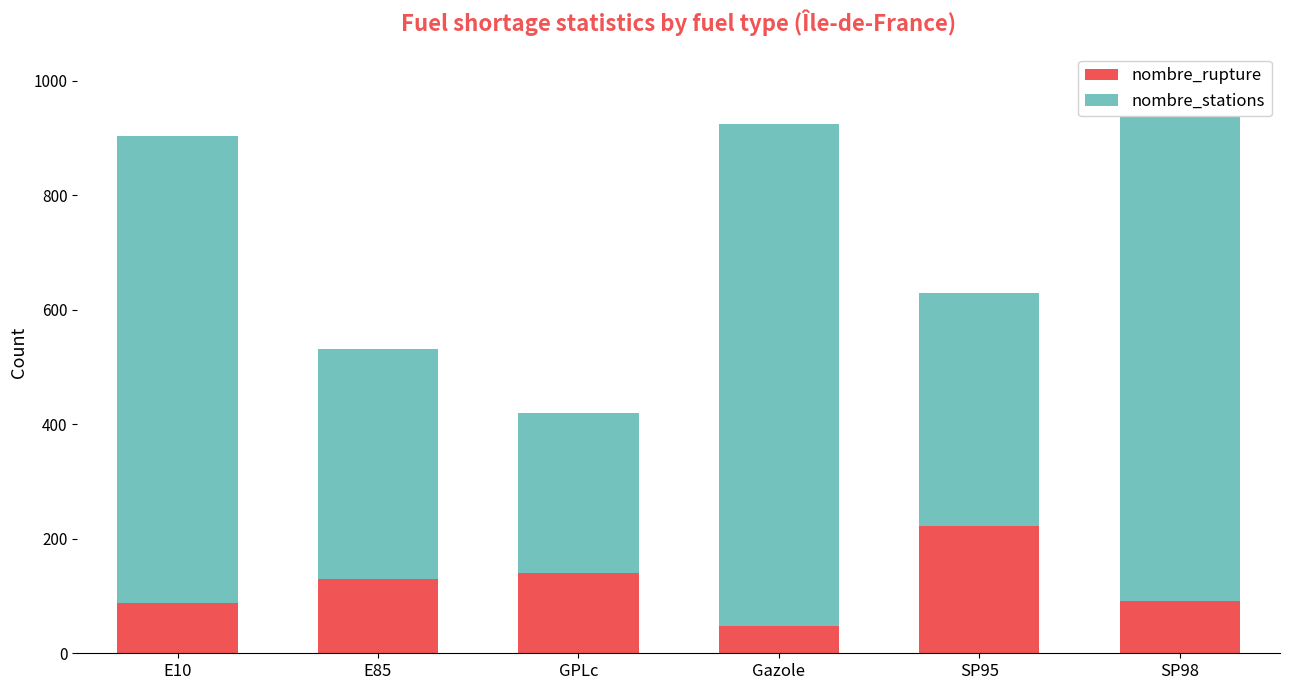

What is the difference between the maximum and minimum values in the nombre_rupture series?

176